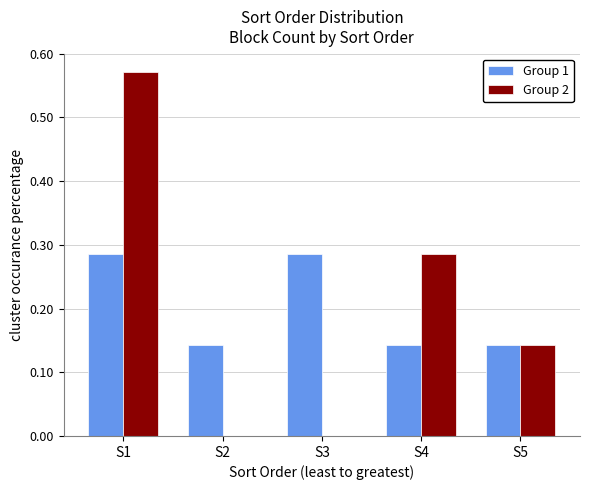

What are all the series names shown in the legend?

Group 1, Group 2